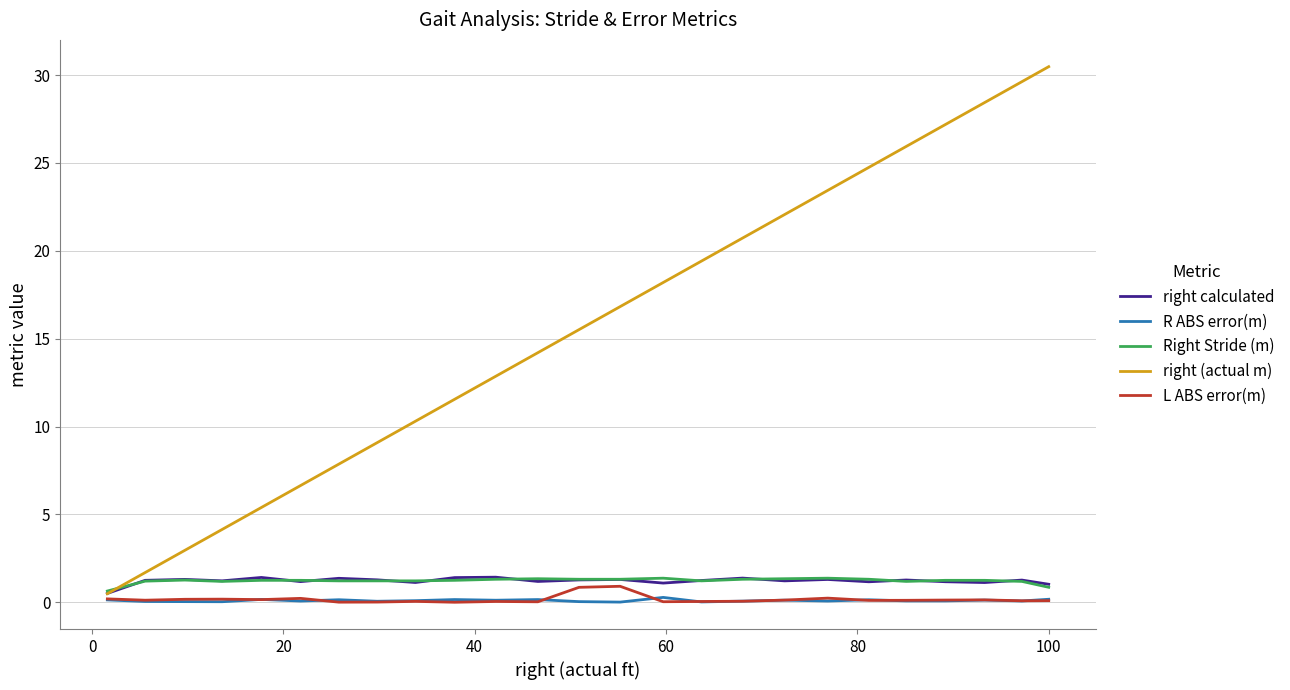

What are all the series names shown in the legend?

right calculated, R ABS error(m), Right Stride (m), right (actual m), L ABS error(m)